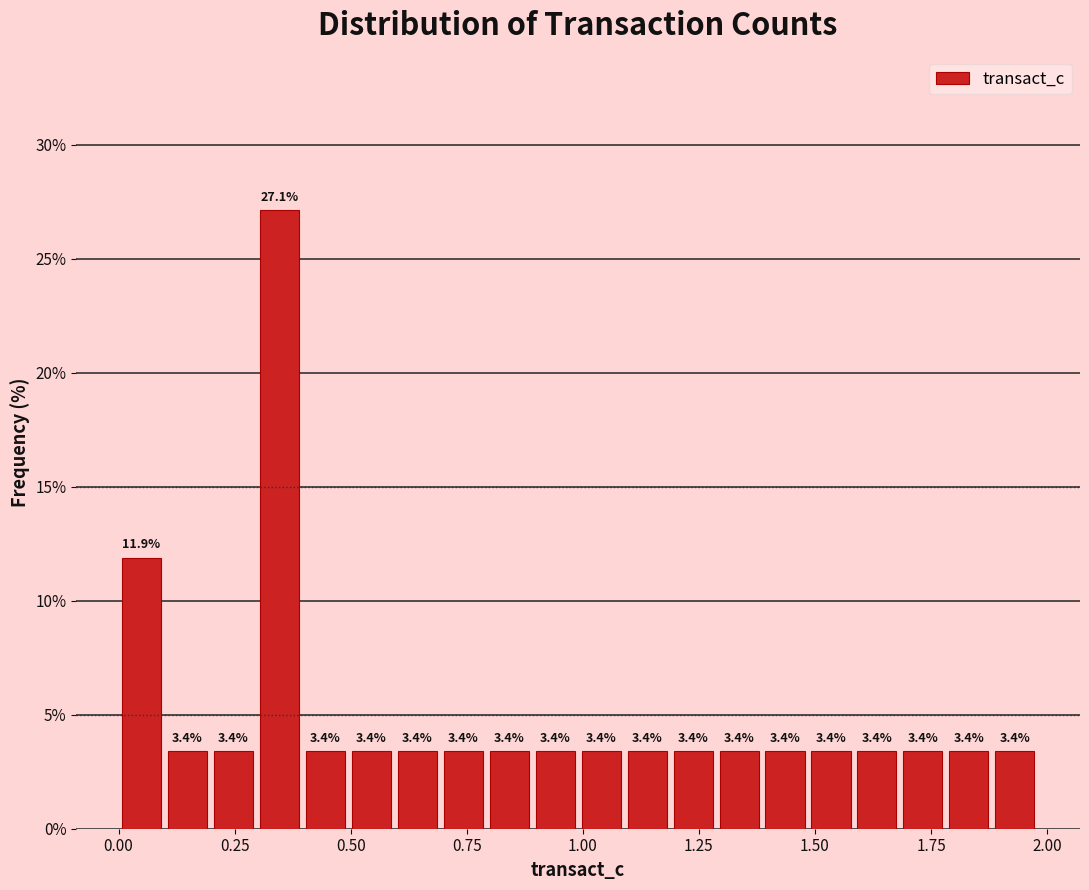

Read against the x-axis, roughly where is the centre of the tallest bar?

0.35